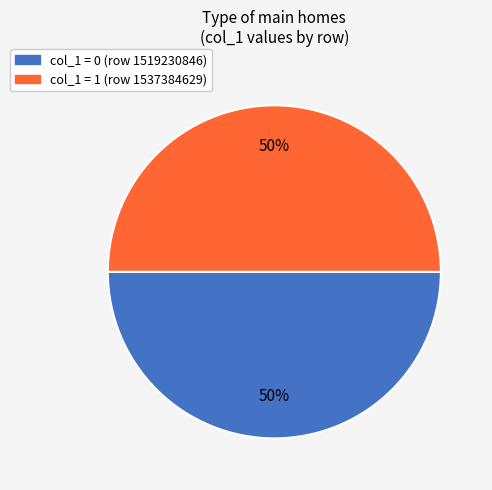

To the nearest percent, what is the average slice percentage?

50%